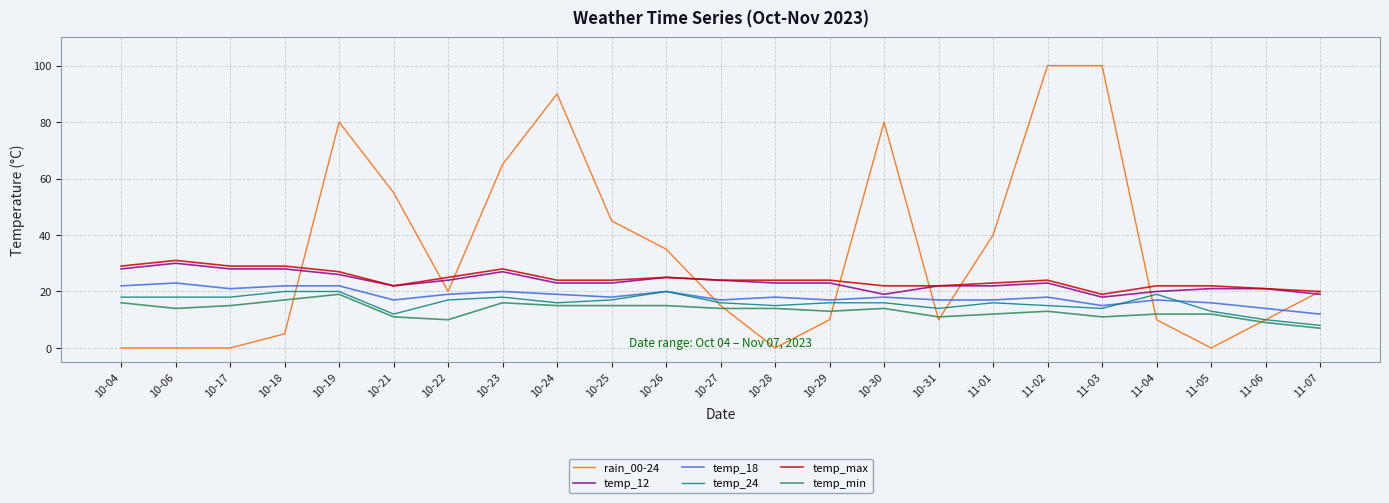

Between 10-04 and 11-02, which series saw the biggest shift?

rain_00-24